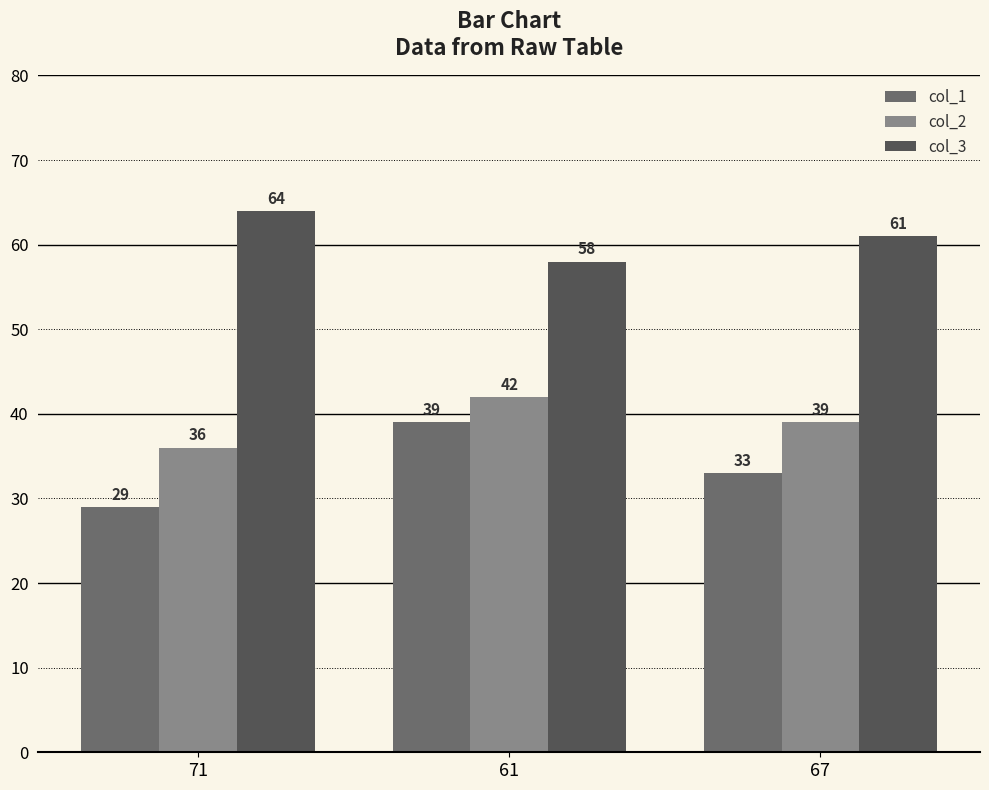

Where is col_1 nearest to the value 34?

67